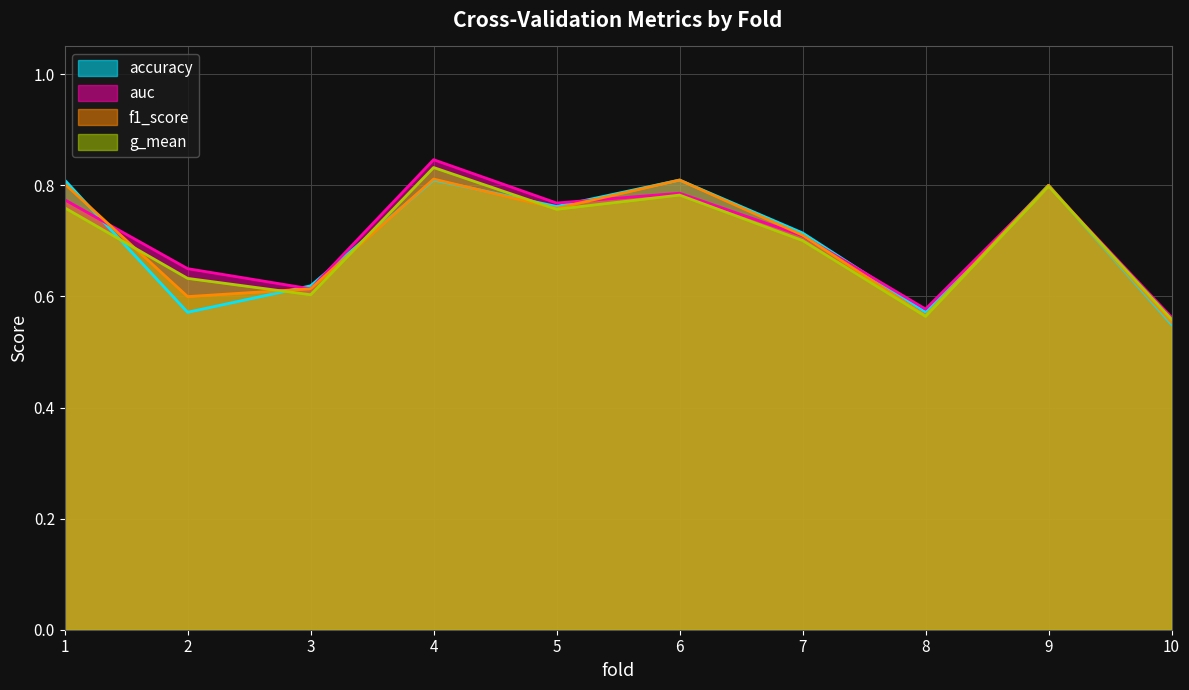

Reading left to right, transcribe all the data shown in this chart.

accuracy: 0.8	0.6	0.6	0.8	0.8	0.8	0.7	0.6	0.8	0.6
auc: 0.8	0.7	0.6	0.8	0.8	0.8	0.7	0.6	0.8	0.6
f1_score: 0.8	0.6	0.6	0.8	0.8	0.8	0.7	0.6	0.8	0.6
g_mean: 0.8	0.6	0.6	0.8	0.8	0.8	0.7	0.6	0.8	0.6